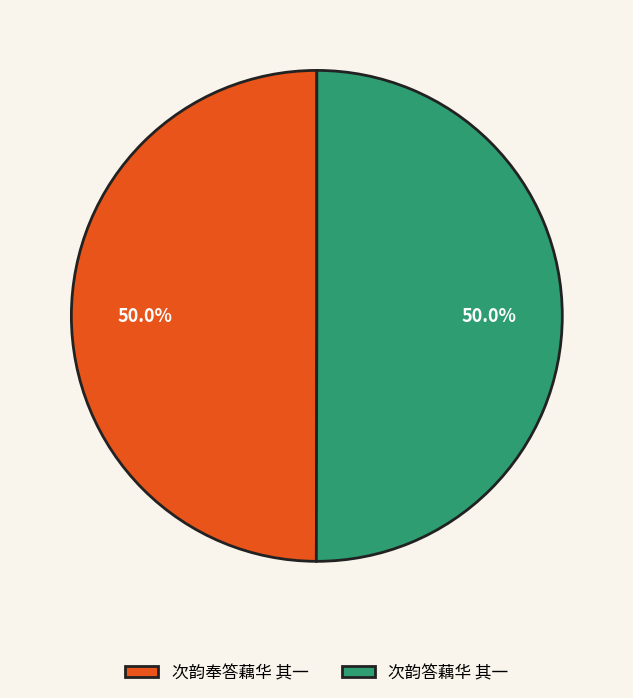

To the nearest percent, what portion does 次韵奉答藕华 其一 represent?

50%